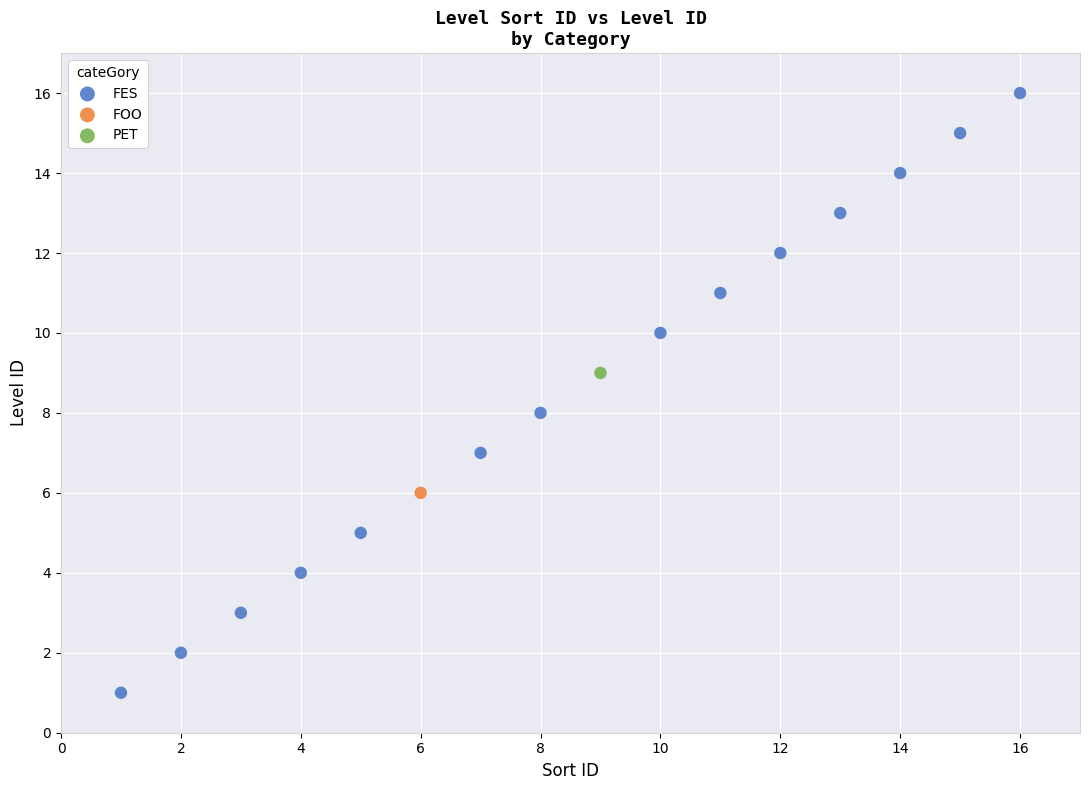

What are all the series names shown in the legend?

FES, FOO, PET